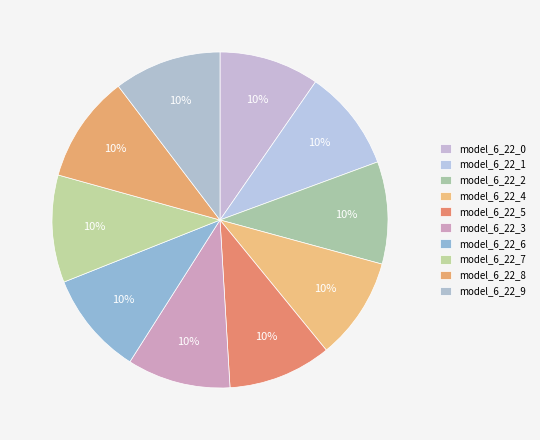

Which category has the smallest portion of the pie?

model_6_22_0